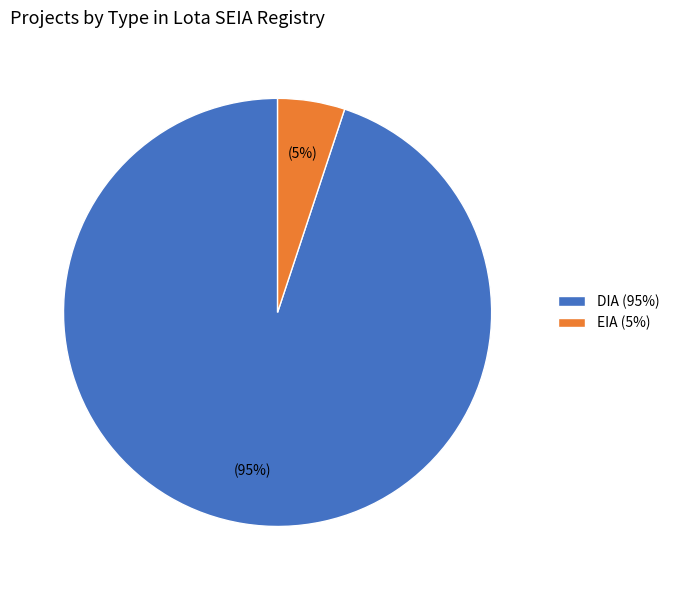

True or false: DIA (95%) accounts for 95% of the total.

True